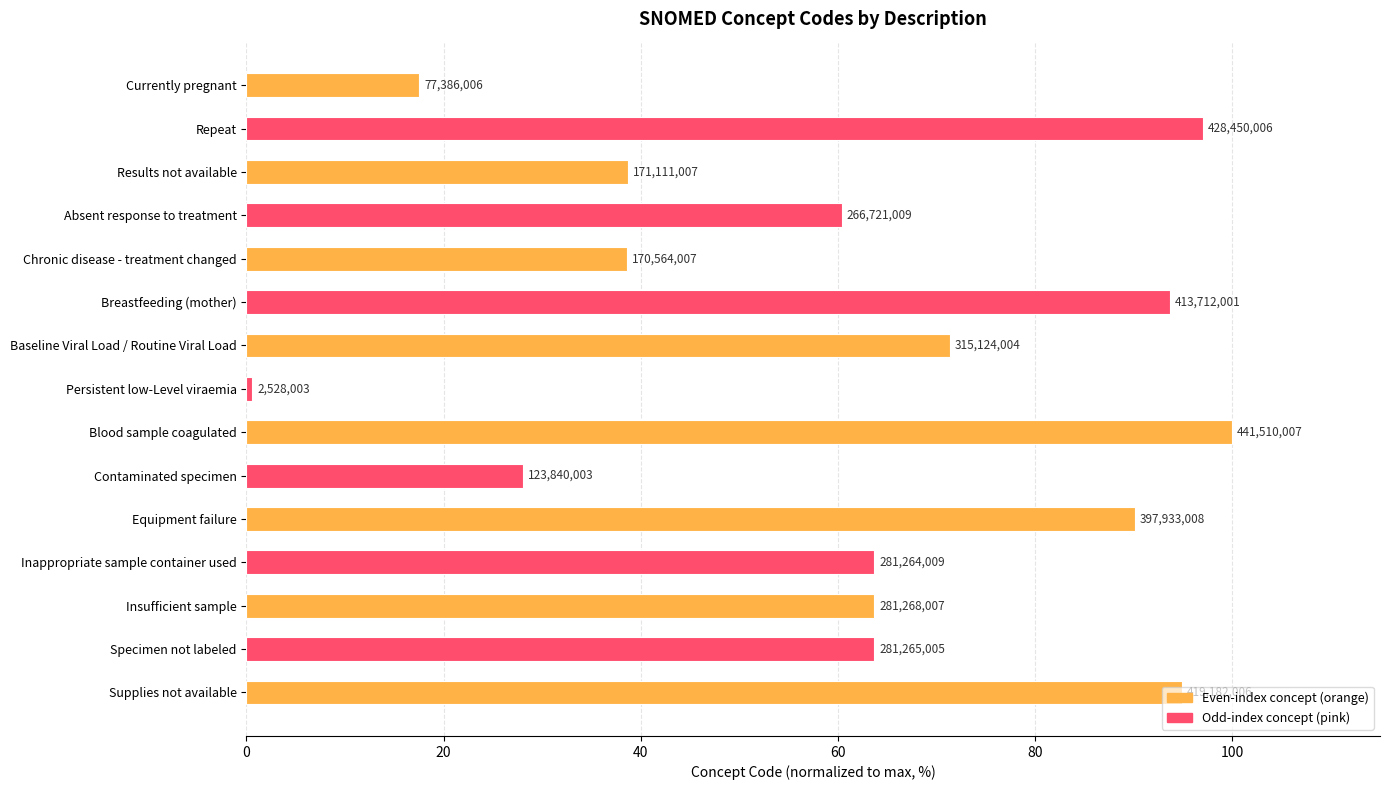

Are the bars horizontal?

Yes